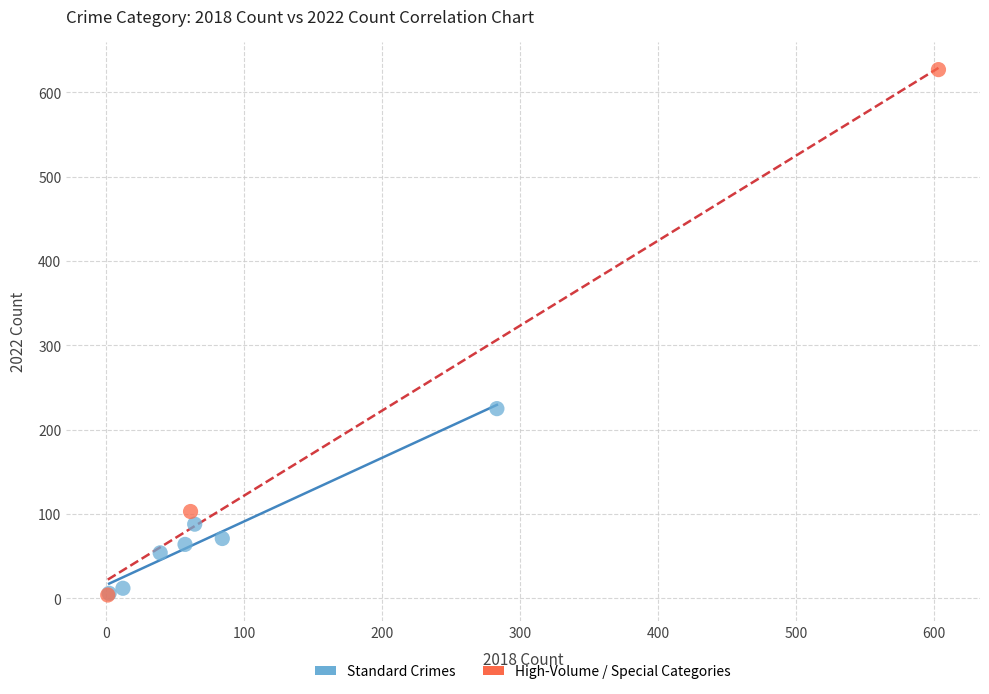

Which series contains the highest Y value?

High-Volume / Special Categories